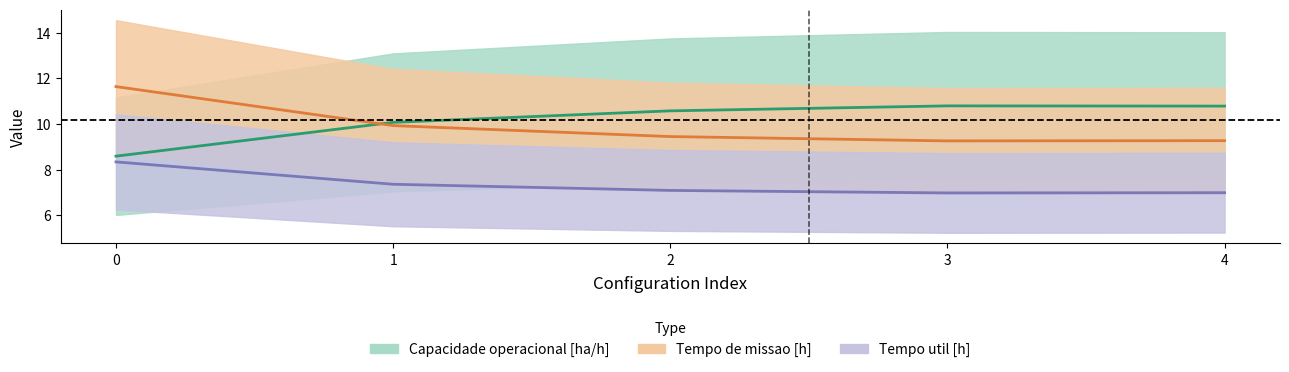

True or false: Tempo de missao [h] and Tempo util [h] intersect in this chart.

False